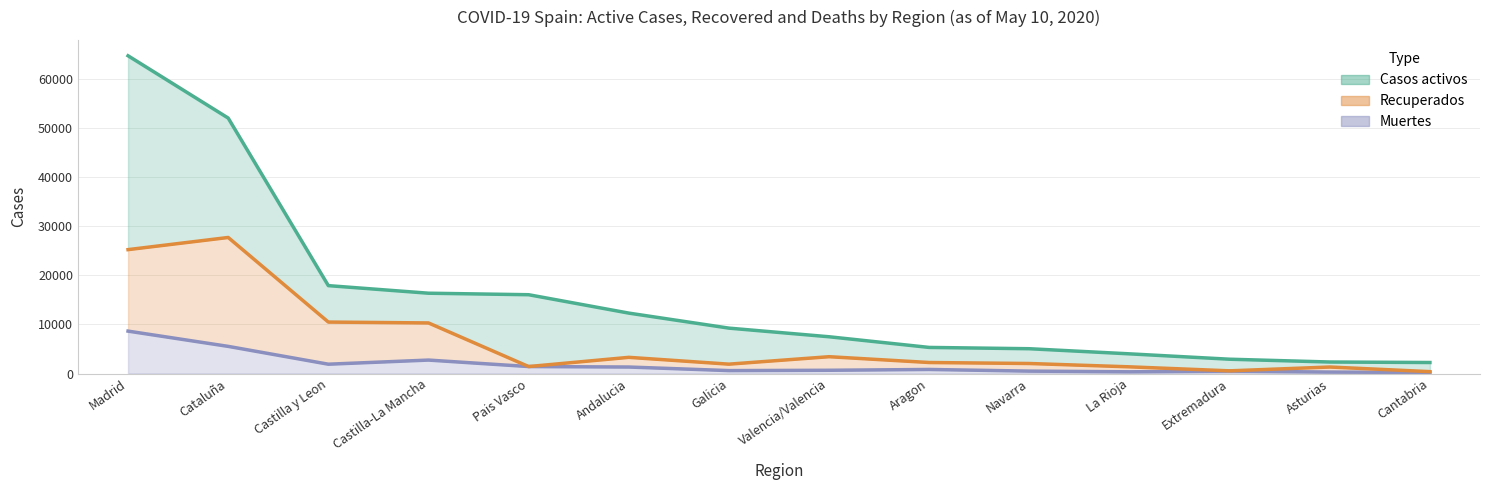

What is the approximate value of Muertes at Navarra?

488